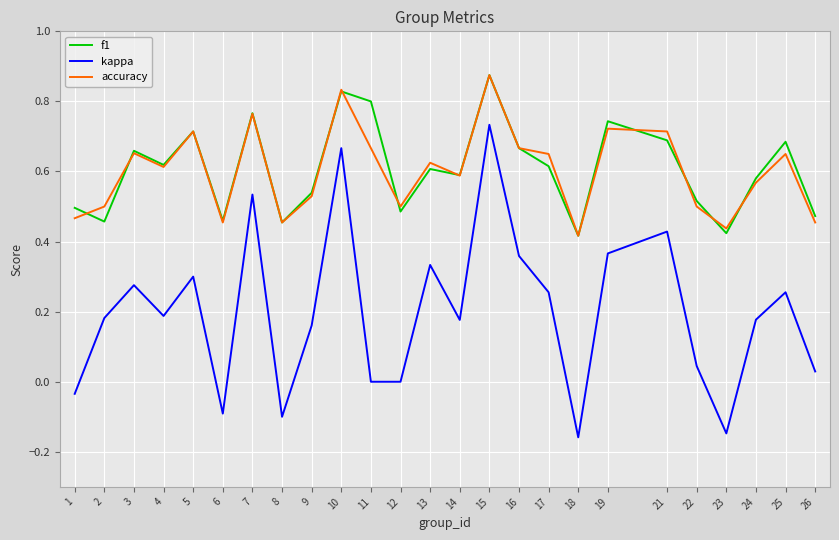

True or false: kappa and f1 intersect in this chart.

False